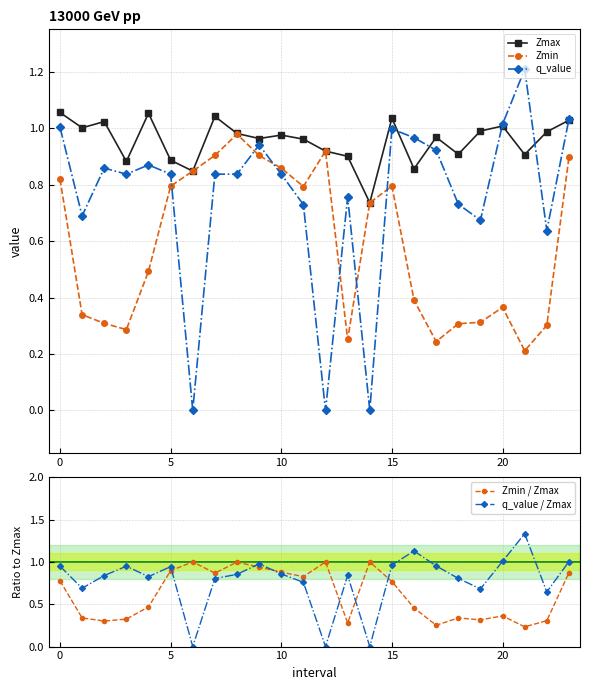

Which series has the largest total across all categories?

Zmax